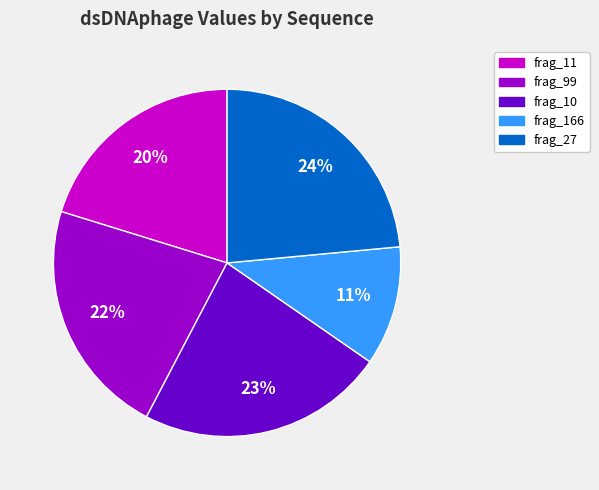

To the nearest percent, what is the average slice percentage?

20%